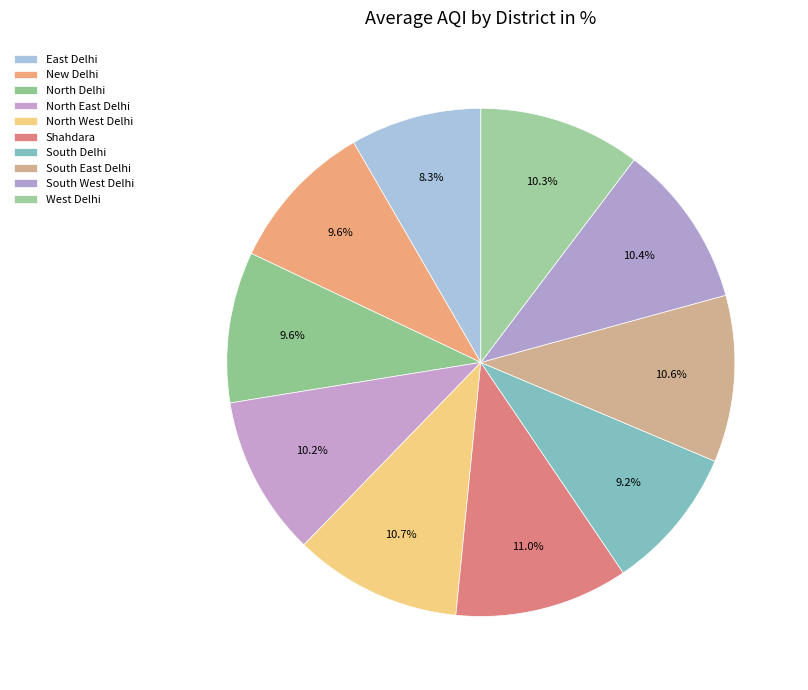

The North Delhi slice represents 1% of the pie. True or false?

False